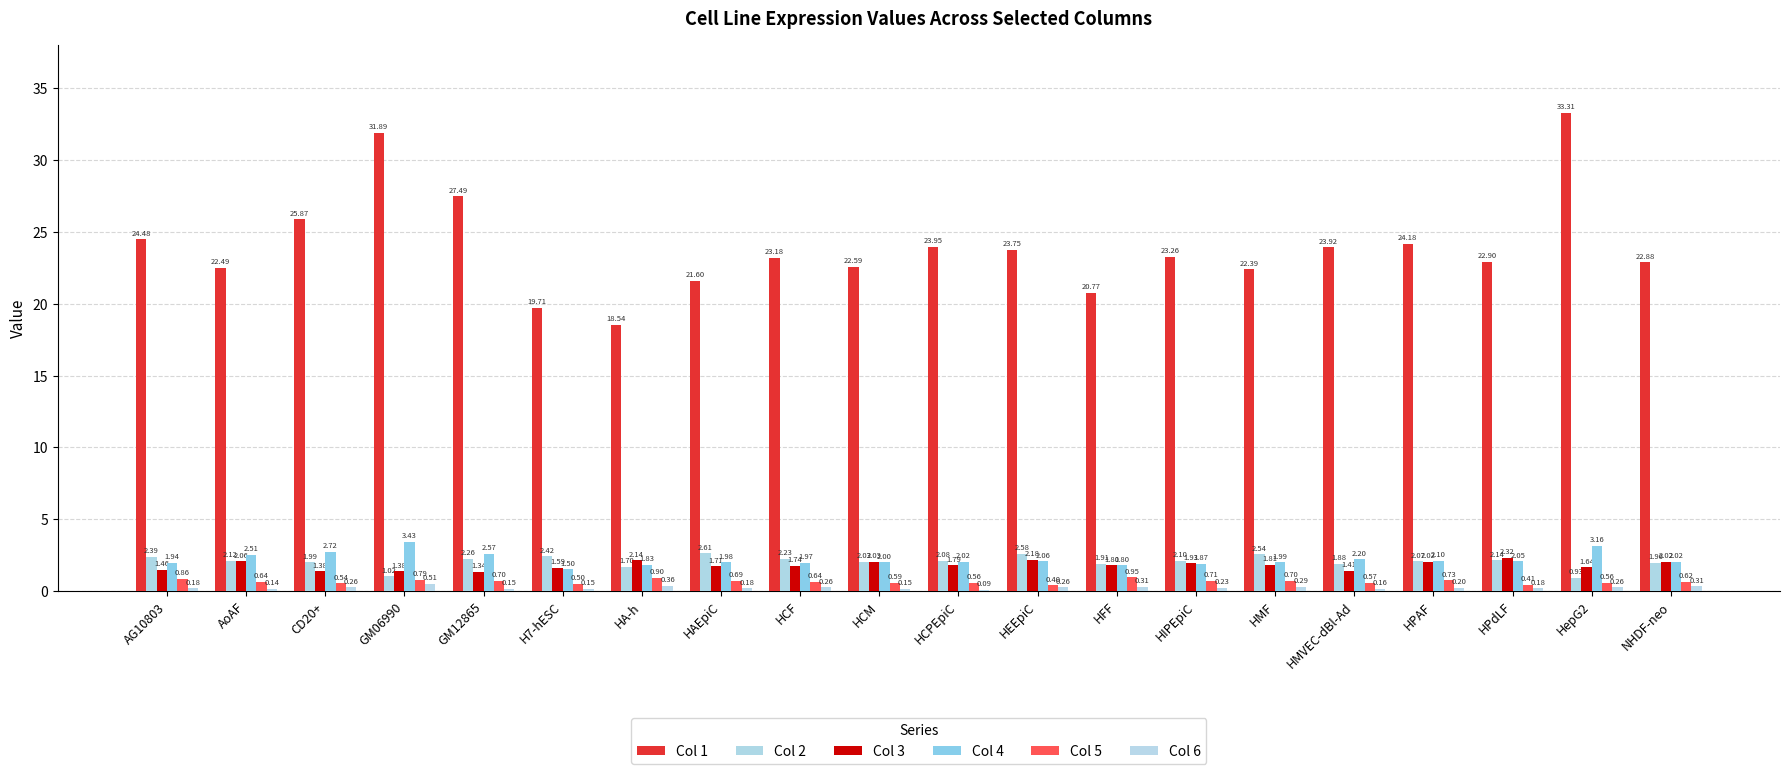

Reading left to right, extract all data points from this chart.

Col 1: AG10803=24.5	AoAF=22.5	CD20+=25.9	GM06990=31.9	GM12865=27.5	H7-hESC=19.7	HA-h=18.5	HAEpiC=21.6	HCF=23.2	HCM=22.6	HCPEpiC=23.9	HEEpiC=23.8	HFF=20.8	HIPEpiC=23.3	HMF=22.4	HMVEC-dBl-Ad=23.9	HPAF=24.2	HPdLF=22.9	HepG2=33.3	NHDF-neo=22.9
Col 2: AG10803=2.4	AoAF=2.1	CD20+=2.0	GM06990=1.0	GM12865=2.3	H7-hESC=2.4	HA-h=1.7	HAEpiC=2.6	HCF=2.2	HCM=2.0	HCPEpiC=2.1	HEEpiC=2.6	HFF=1.9	HIPEpiC=2.1	HMF=2.5	HMVEC-dBl-Ad=1.9	HPAF=2.1	HPdLF=2.1	HepG2=0.9	NHDF-neo=2.0
Col 3: AG10803=1.5	AoAF=2.1	CD20+=1.4	GM06990=1.4	GM12865=1.3	H7-hESC=1.6	HA-h=2.1	HAEpiC=1.7	HCF=1.7	HCM=2.0	HCPEpiC=1.8	HEEpiC=2.2	HFF=1.8	HIPEpiC=1.9	HMF=1.8	HMVEC-dBl-Ad=1.4	HPAF=2.0	HPdLF=2.3	HepG2=1.6	NHDF-neo=2.0
Col 4: AG10803=1.9	AoAF=2.5	CD20+=2.7	GM06990=3.4	GM12865=2.6	H7-hESC=1.5	HA-h=1.8	HAEpiC=2.0	HCF=2.0	HCM=2.0	HCPEpiC=2.0	HEEpiC=2.1	HFF=1.8	HIPEpiC=1.9	HMF=2.0	HMVEC-dBl-Ad=2.2	HPAF=2.1	HPdLF=2.1	HepG2=3.2	NHDF-neo=2.0
Col 5: AG10803=0.9	AoAF=0.6	CD20+=0.5	GM06990=0.8	GM12865=0.7	H7-hESC=0.5	HA-h=0.9	HAEpiC=0.7	HCF=0.6	HCM=0.6	HCPEpiC=0.6	HEEpiC=0.4	HFF=1.0	HIPEpiC=0.7	HMF=0.7	HMVEC-dBl-Ad=0.6	HPAF=0.7	HPdLF=0.4	HepG2=0.6	NHDF-neo=0.6
Col 6: AG10803=0.2	AoAF=0.1	CD20+=0.3	GM06990=0.5	GM12865=0.2	H7-hESC=0.1	HA-h=0.4	HAEpiC=0.2	HCF=0.3	HCM=0.1	HCPEpiC=0.1	HEEpiC=0.3	HFF=0.3	HIPEpiC=0.2	HMF=0.3	HMVEC-dBl-Ad=0.2	HPAF=0.2	HPdLF=0.2	HepG2=0.3	NHDF-neo=0.3